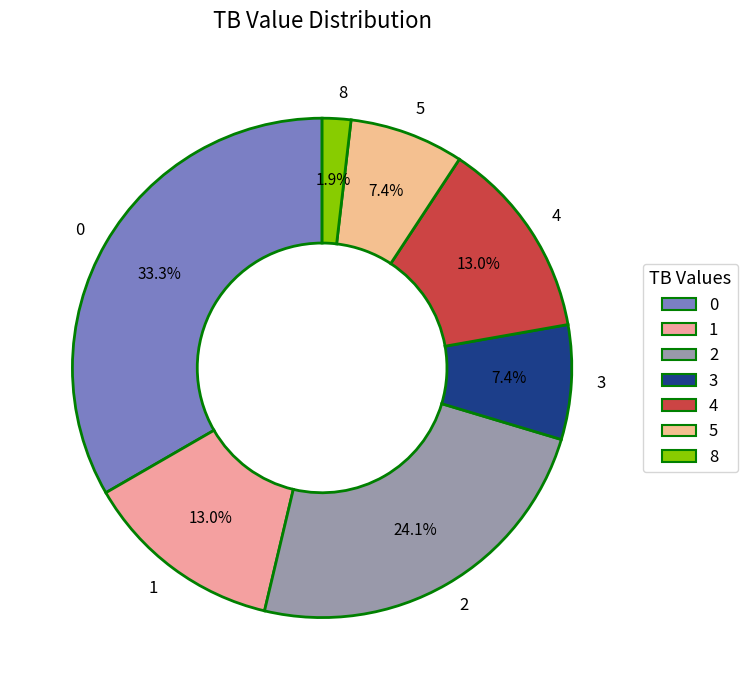

To the nearest percent, what is the average slice percentage?

14%